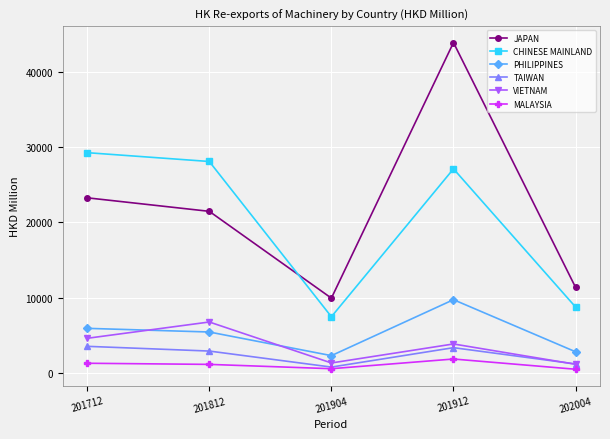

What are all the series names shown in the legend?

JAPAN, CHINESE MAINLAND, PHILIPPINES, TAIWAN, VIETNAM, MALAYSIA